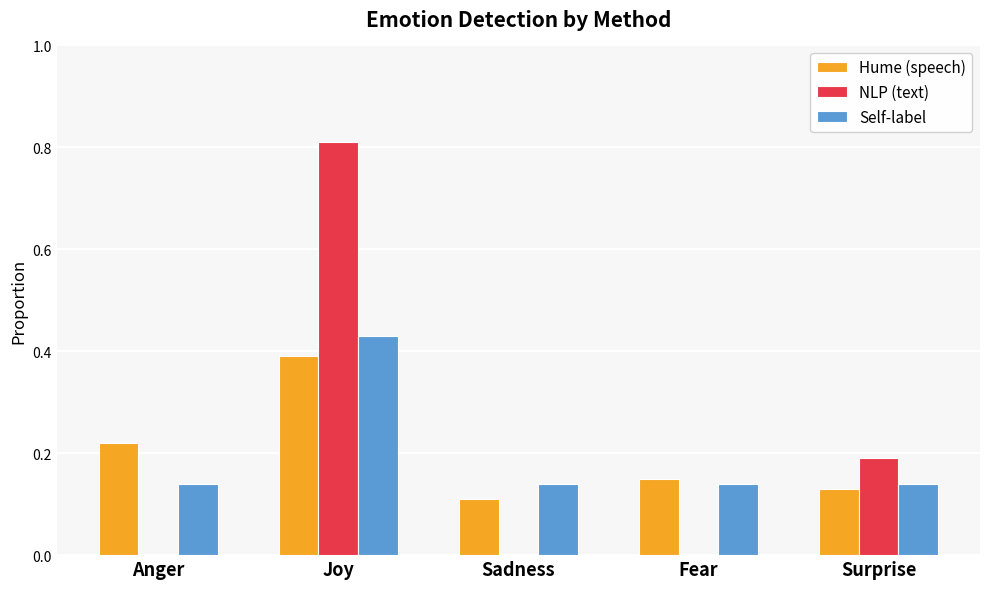

Is the value of NLP (text) at Fear greater than the value of Self-label at Fear?

No